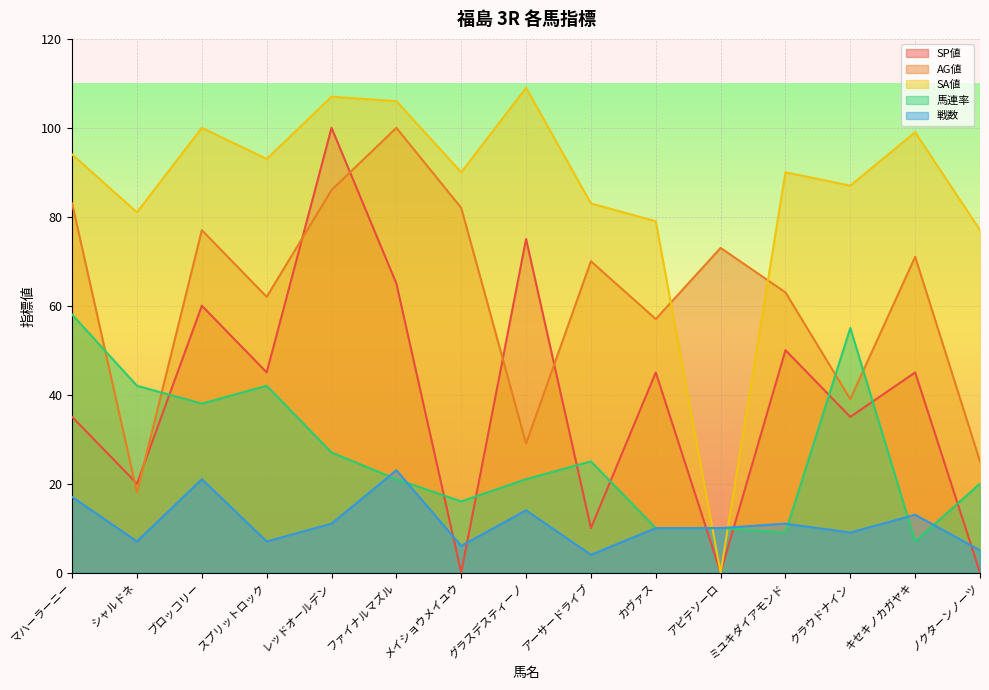

True or false: 戦数 has more than 2 points higher than both neighbors.

True